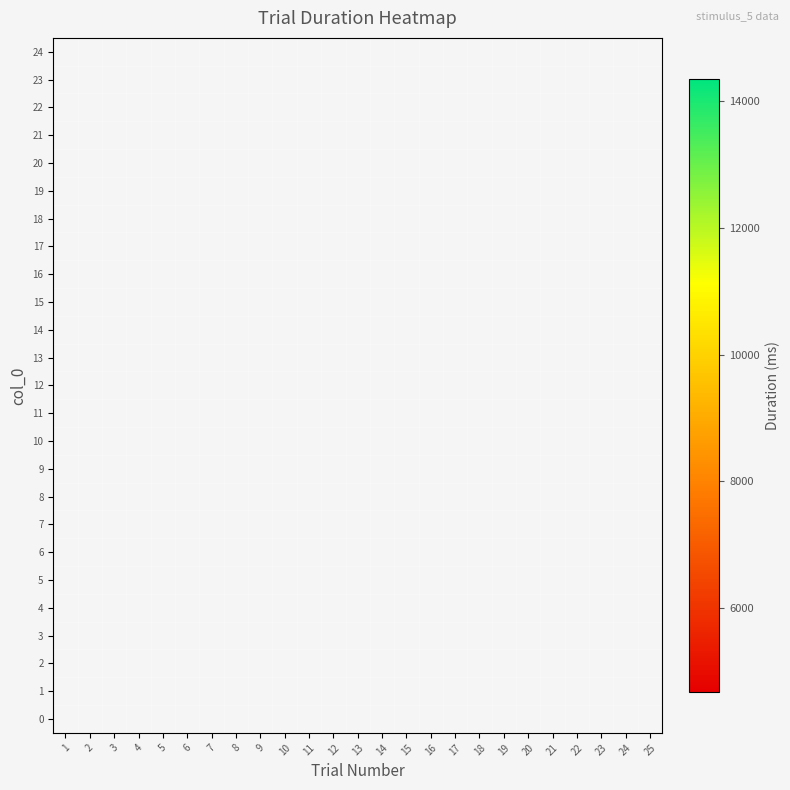

Count the number of data series in this chart.

25